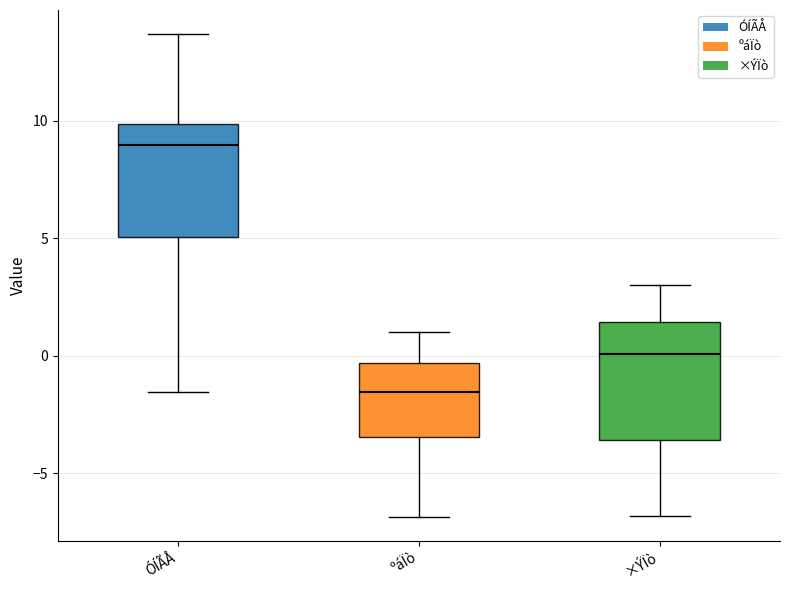

Where is the upper edge of the box for ÓÍÃÅ on the y-axis? The values are not printed on the chart, so give them approximately, as read against the axis.

10.0